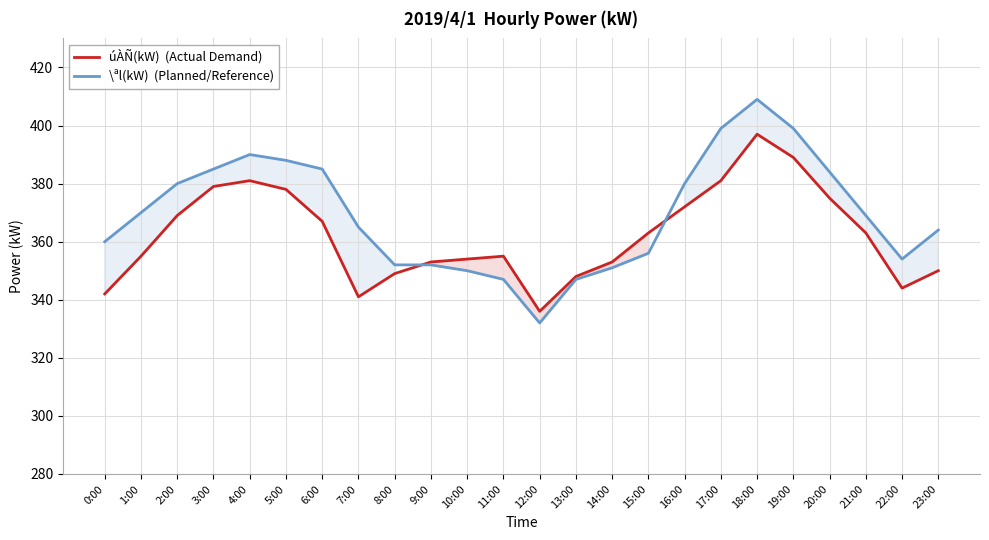

What is the difference between the \ªl(kW)  (Planned/Reference) values at 15:00 and 11:00?

9